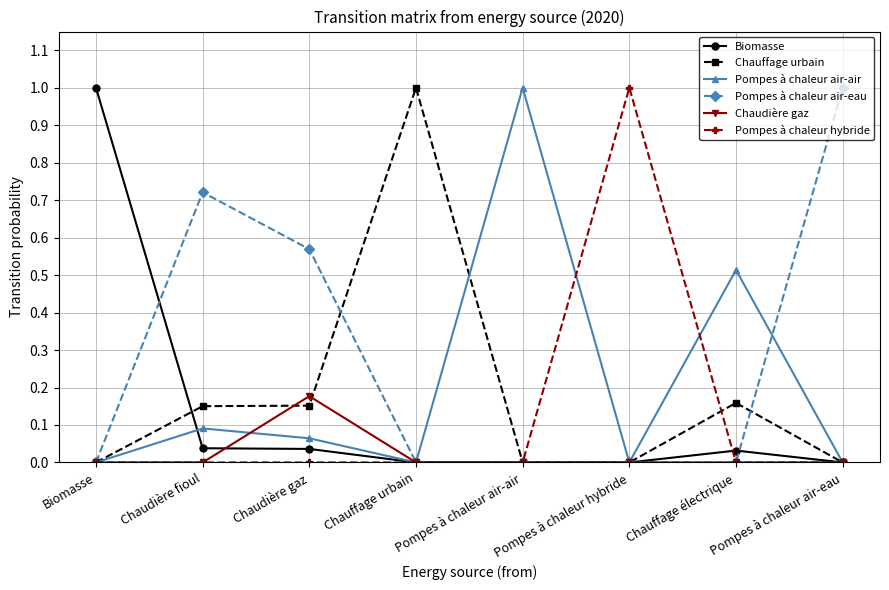

The Chauffage urbain series shows 0.0 at Pompes à chaleur air-eau. True or false?

True